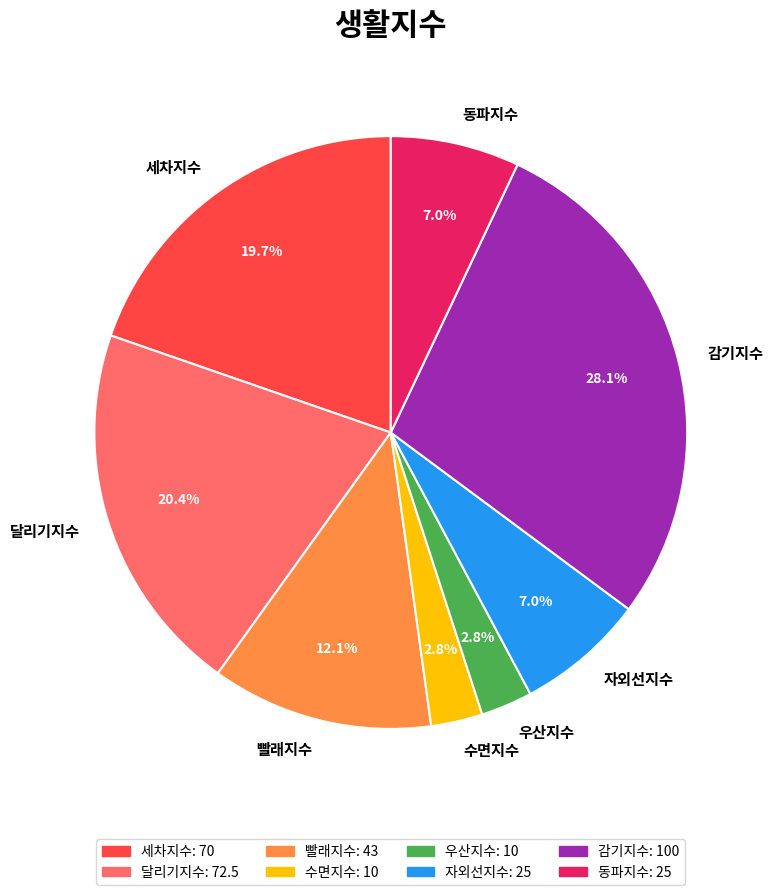

To the nearest percent, what percentage of the pie is 감기지수?

28%